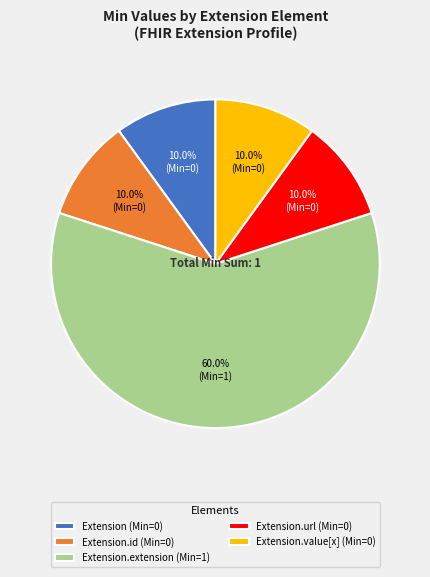

Does Extension (Min=0) represent more than half of the total?

No